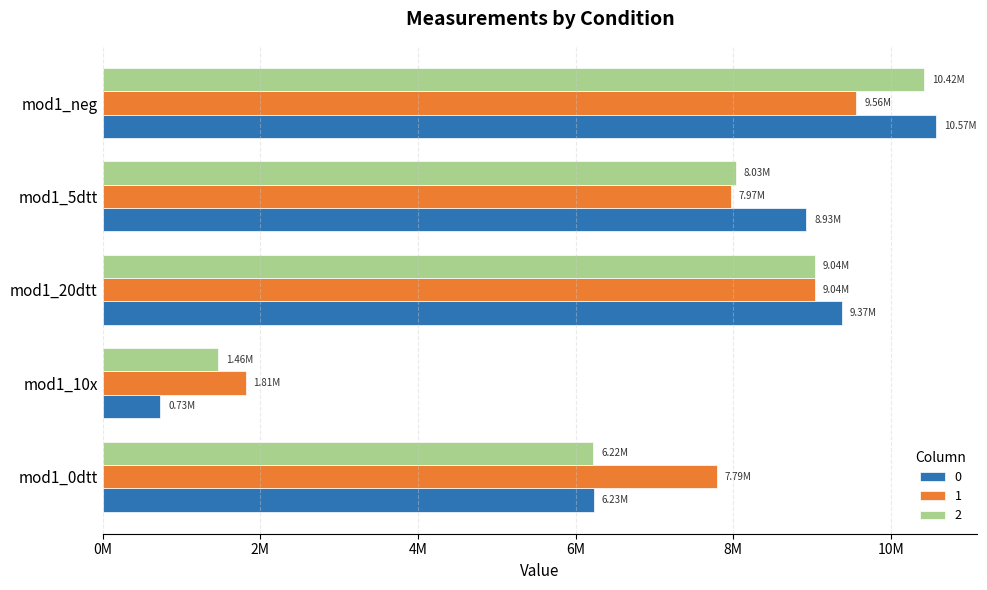

Which label corresponds to the largest value in the chart?

mod1_neg